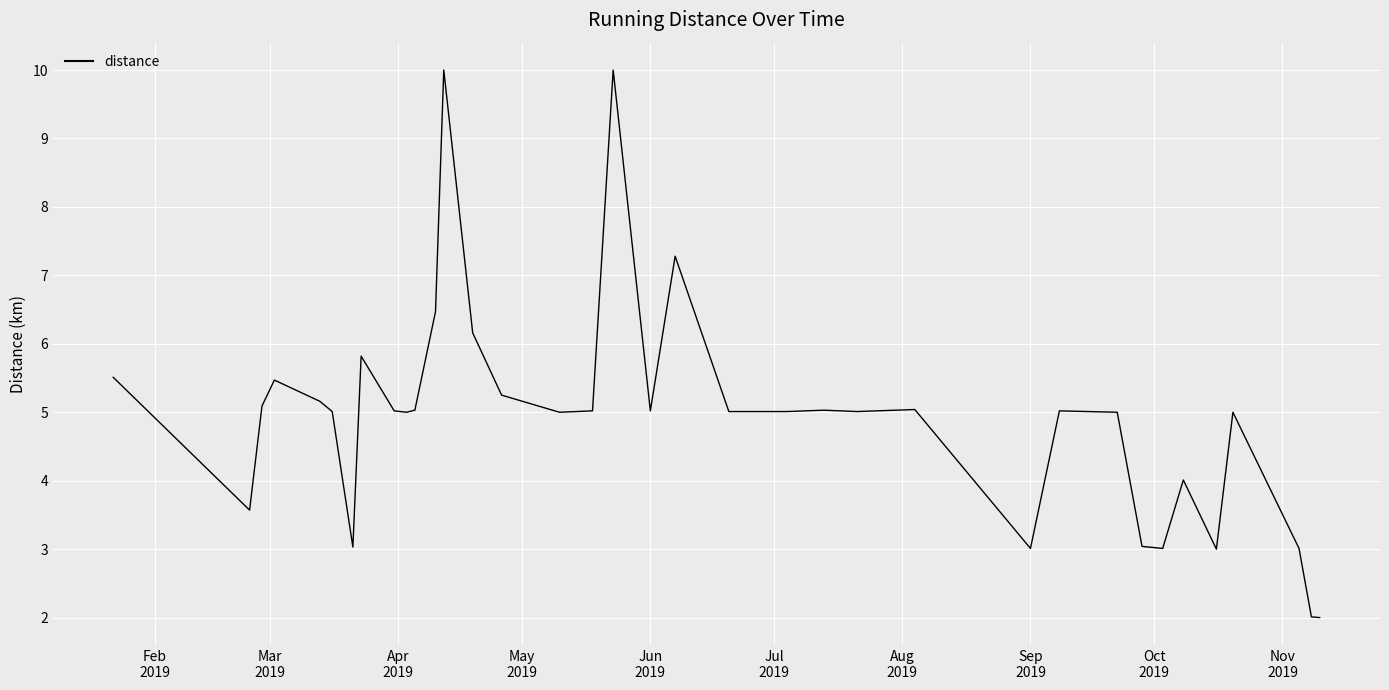

What is the difference between the maximum and minimum values?

8.0